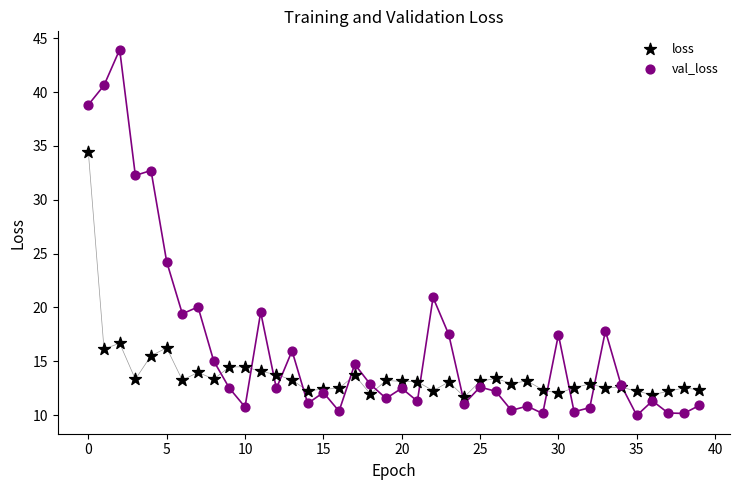

In the val_loss series, what Y value is closest to 26?

24.2